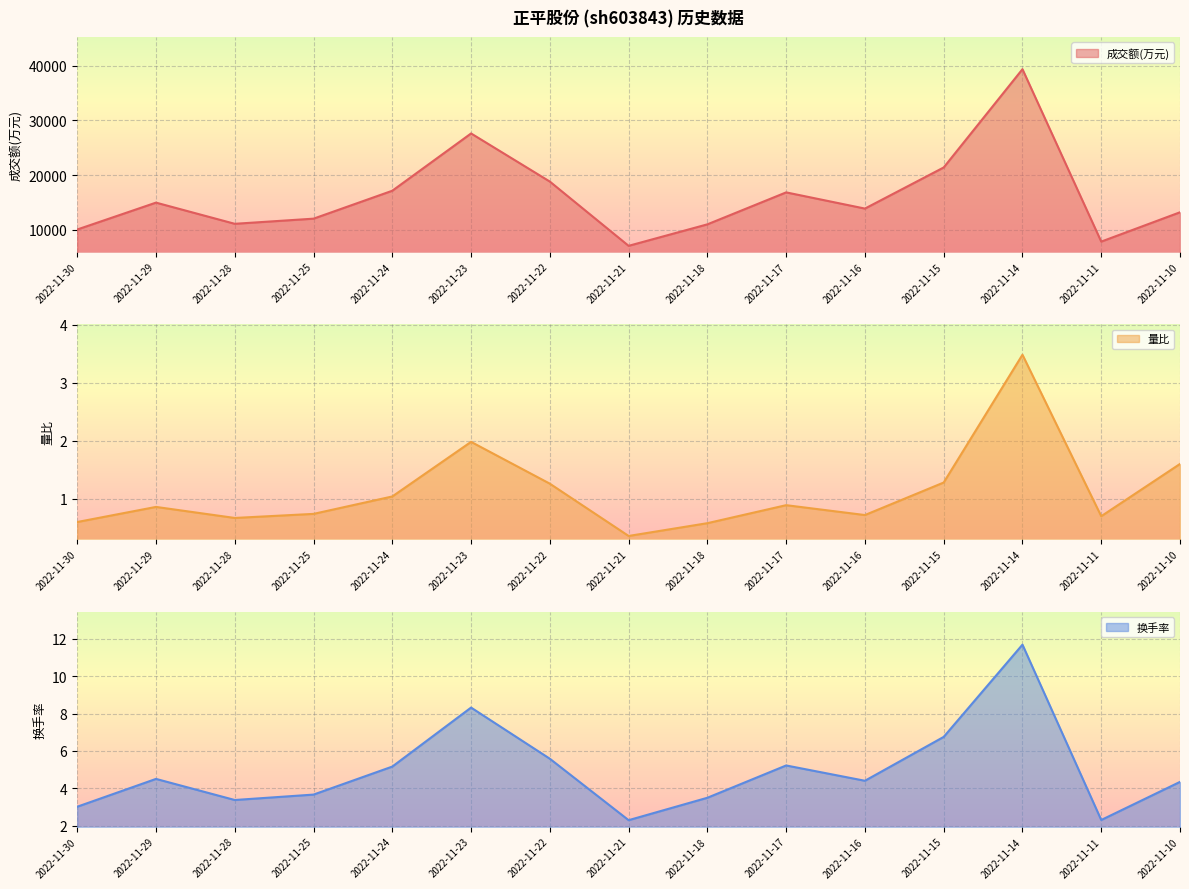

The 换手率 series shows 4.3 at 2022-11-30. True or false?

False